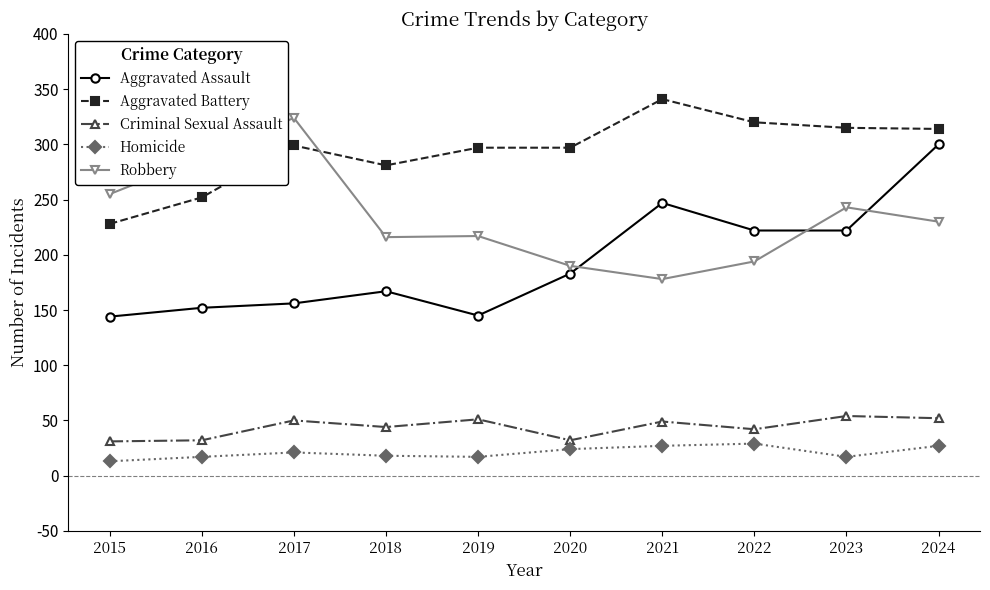

At which category does Aggravated Assault reach its first local peak?

2018